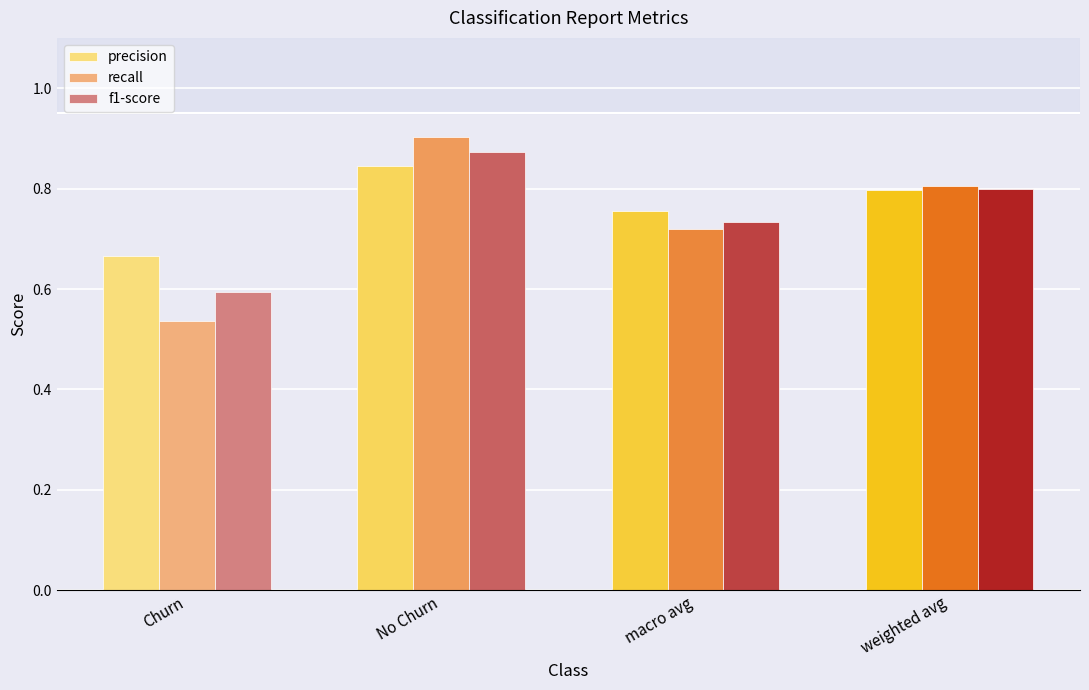

True or false: f1-score has a value of 0.6 at Churn.

True